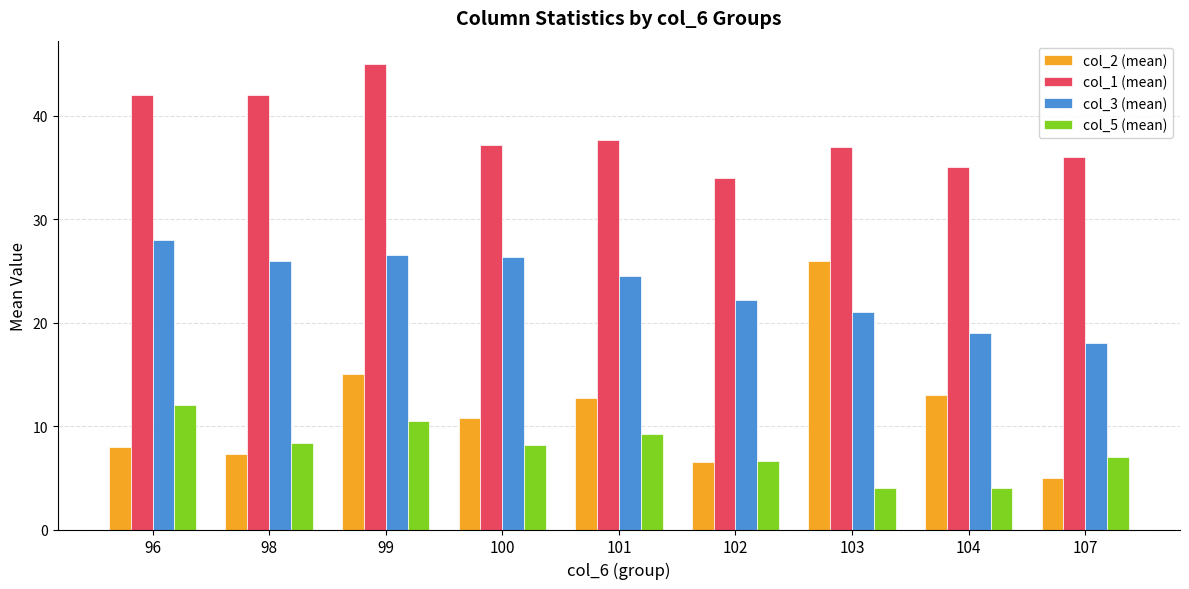

True or false: col_1 (mean) has a value of 65.0 at 100.

False